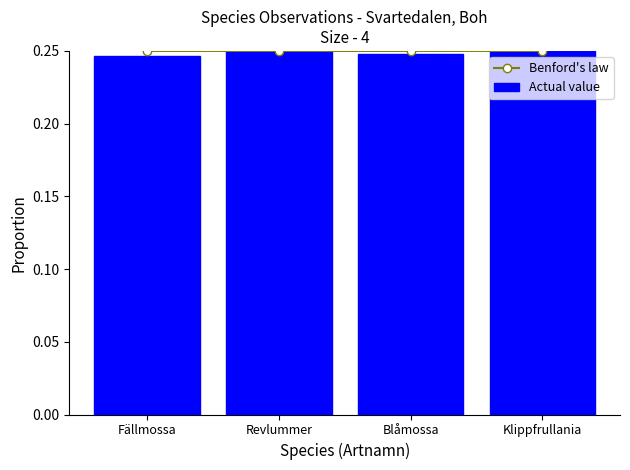

Which series has the largest range (max minus min)?

Actual value